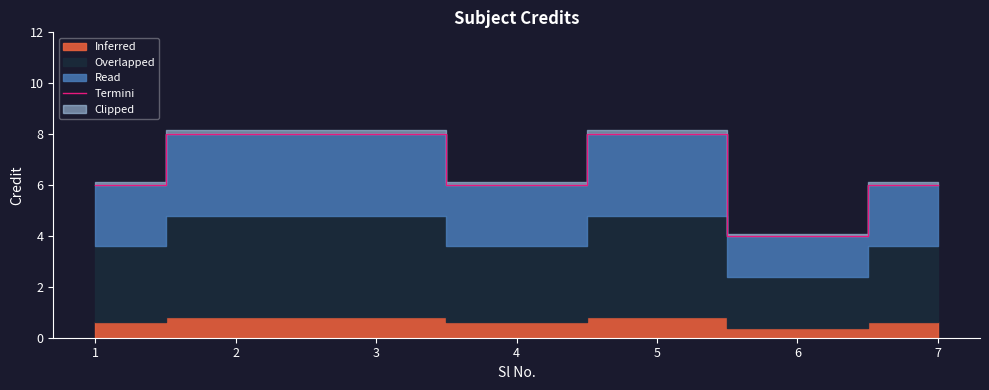

Reading left to right, extract all data points from this chart.

6	8	8	6	8	4	6